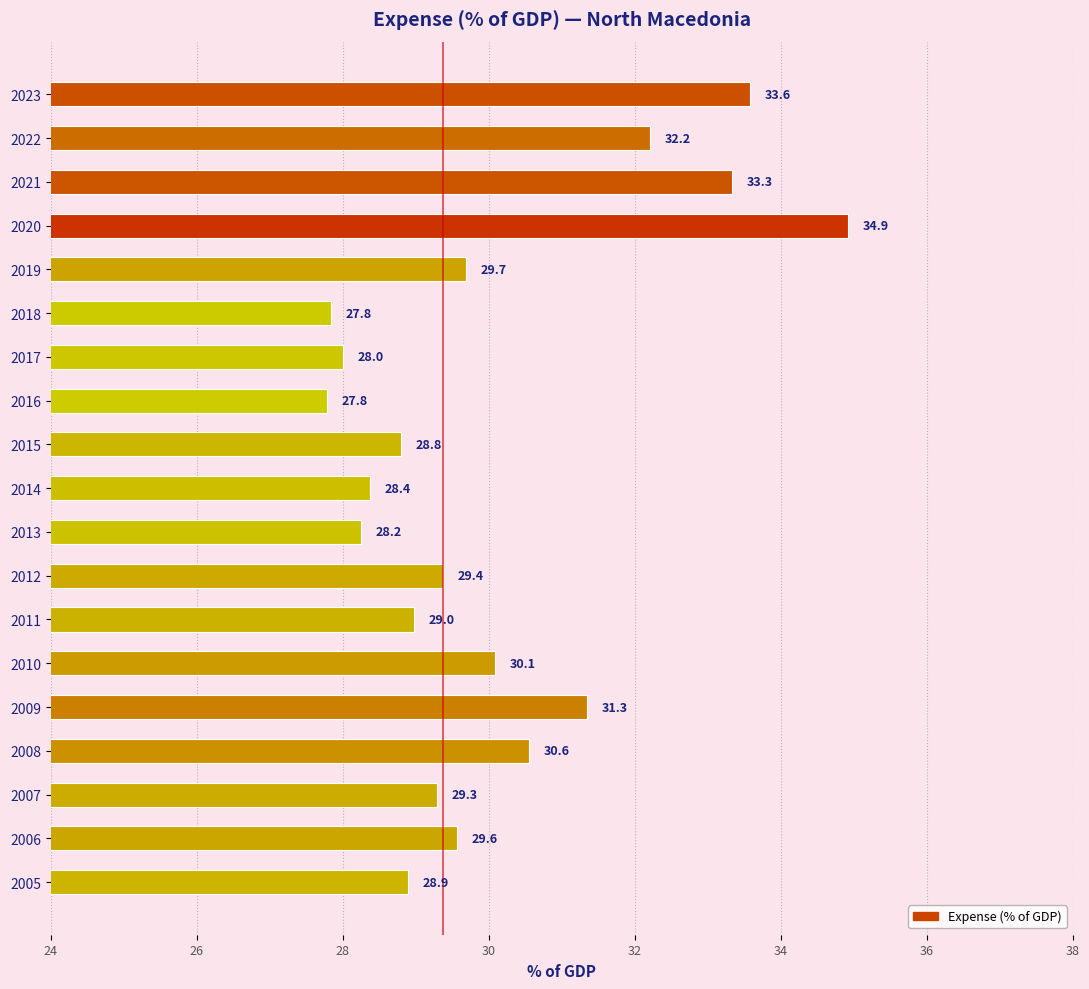

Which label corresponds to the smallest value in the chart?

2016